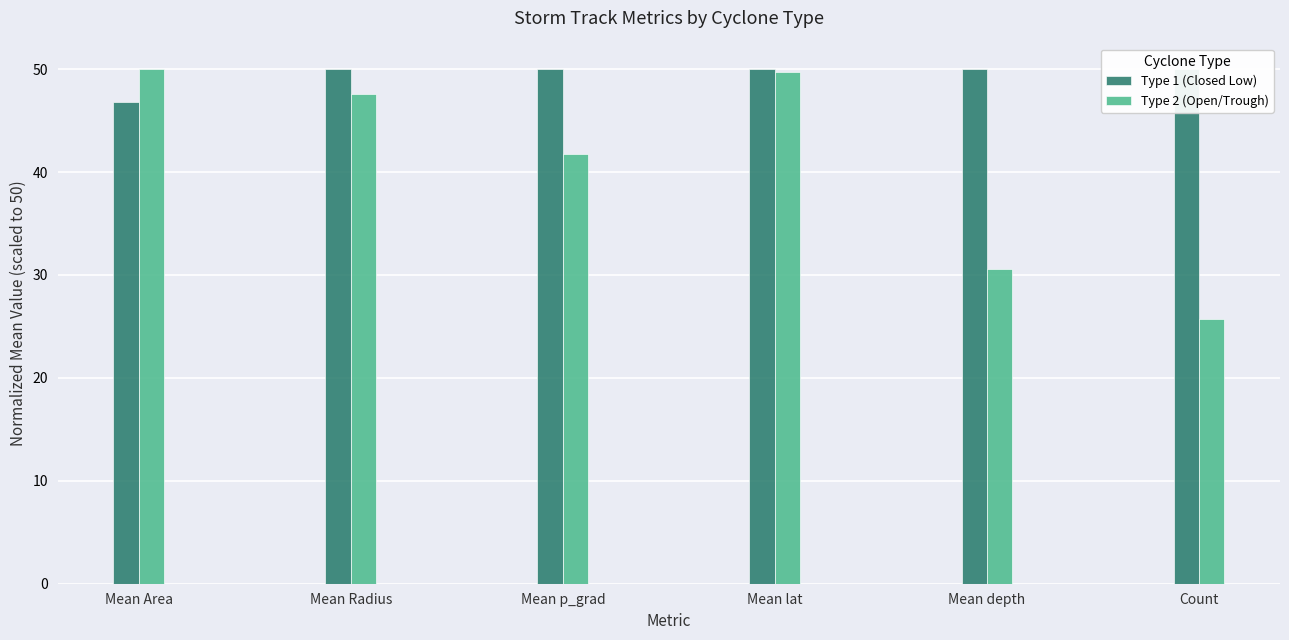

Read the Type 1 (Closed Low) value at Mean Area.

46.8